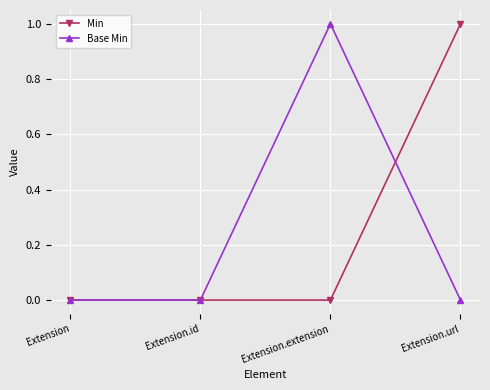

Between Extension.id and Extension.url, which series saw the biggest shift?

Min